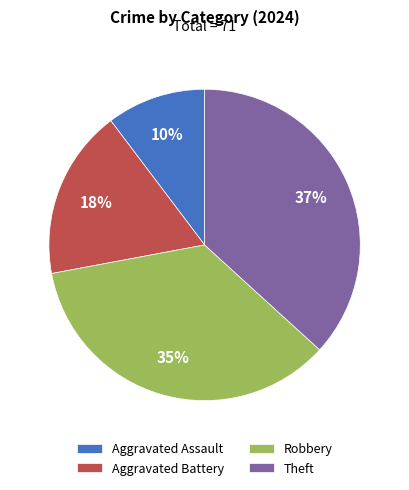

To the nearest percent, what percentage of the pie is Aggravated Battery?

18%